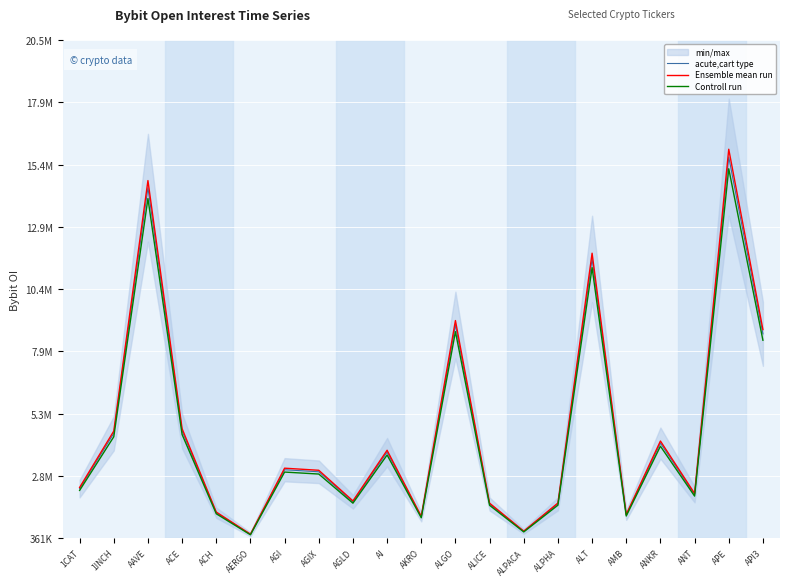

Which series changed the most between ACE and ANKR?

Ensemble mean run